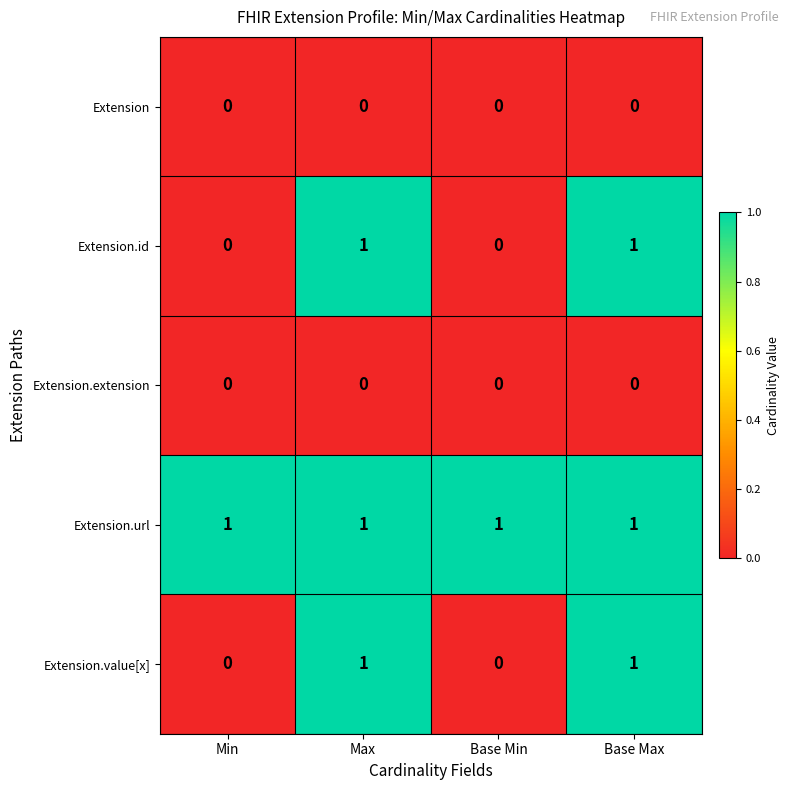

Which series has the largest total across all categories?

Extension.url